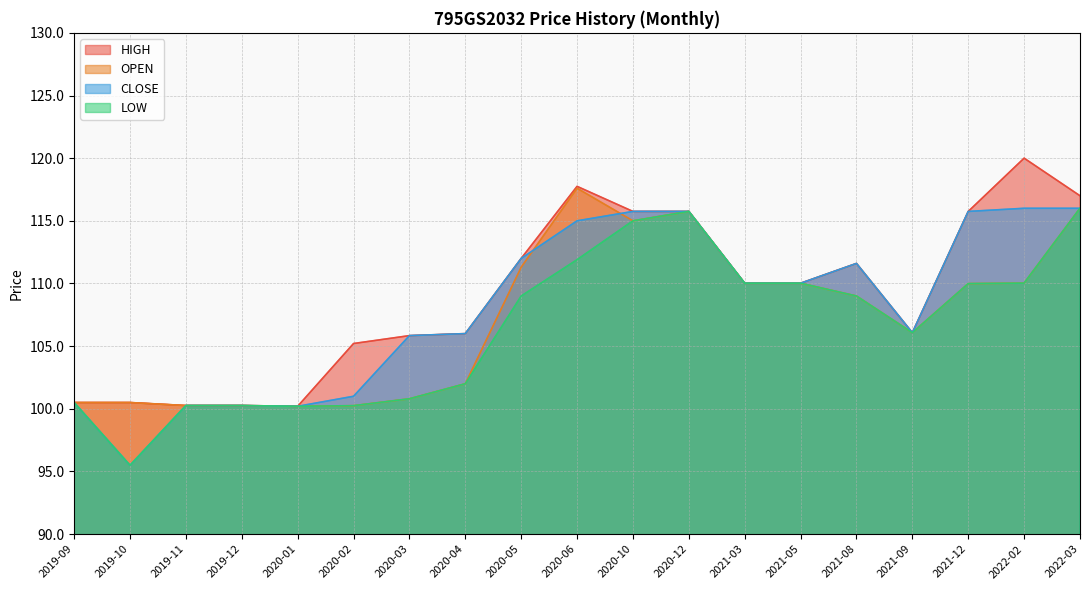

How many distinct data groups are displayed?

4